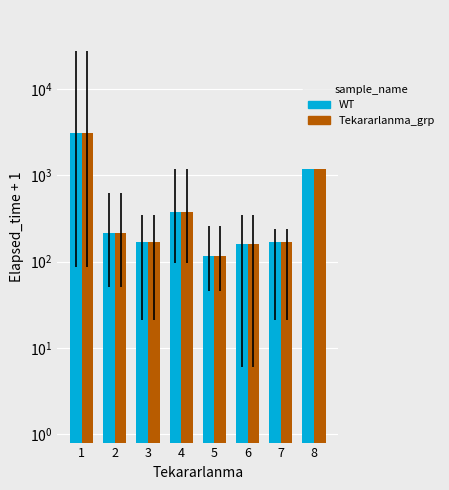

What is the value of the mean bar at the 2nd from the left?

216.7